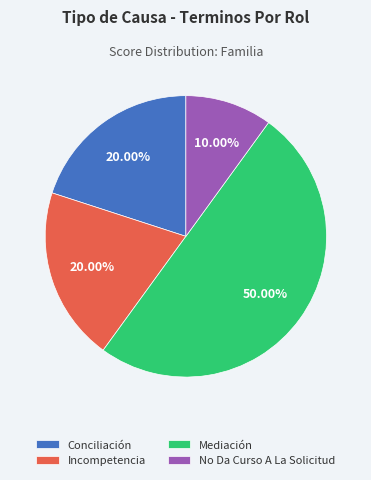

True or false: Conciliación accounts for 34% of the total.

False